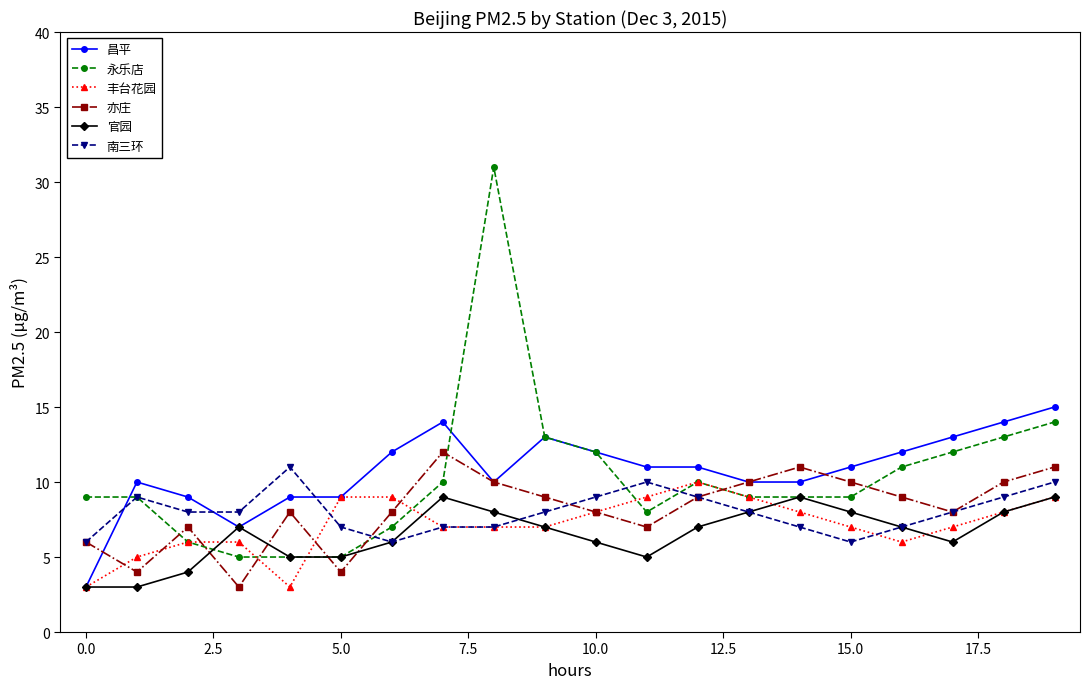

True or false: 南三环 and 昌平 intersect in this chart.

True